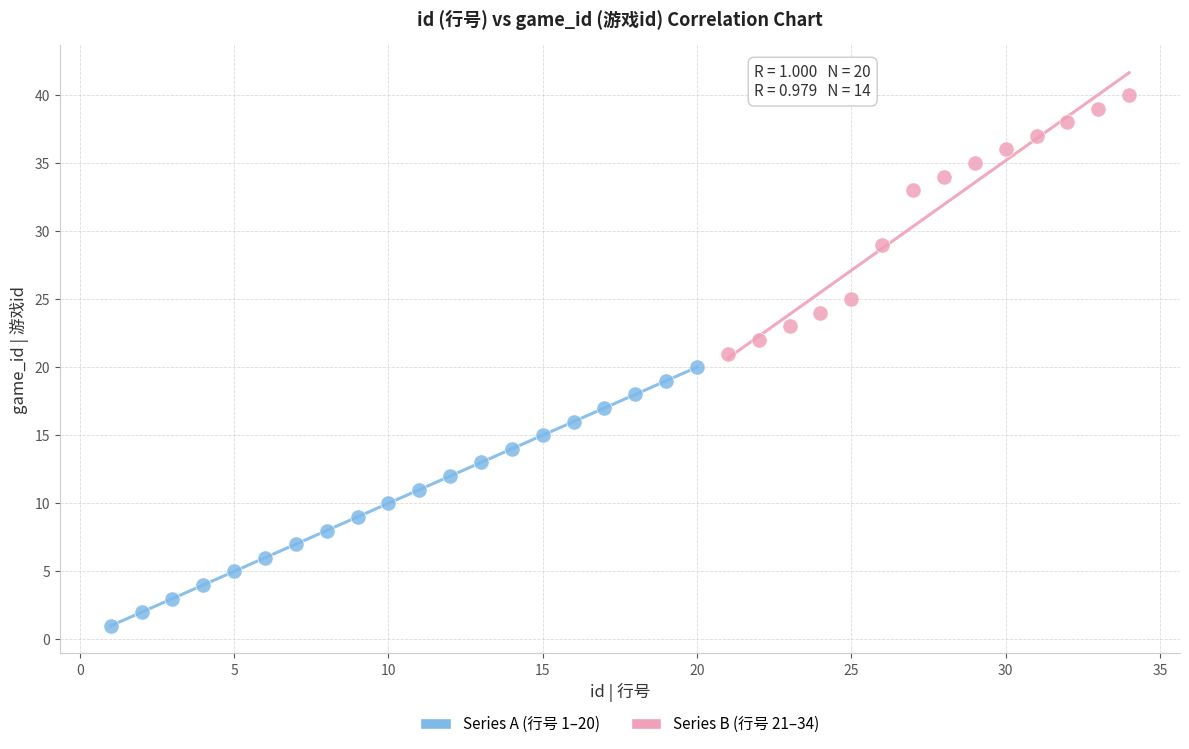

Which series reaches the minimum Y coordinate?

Series A (行号 1–20)